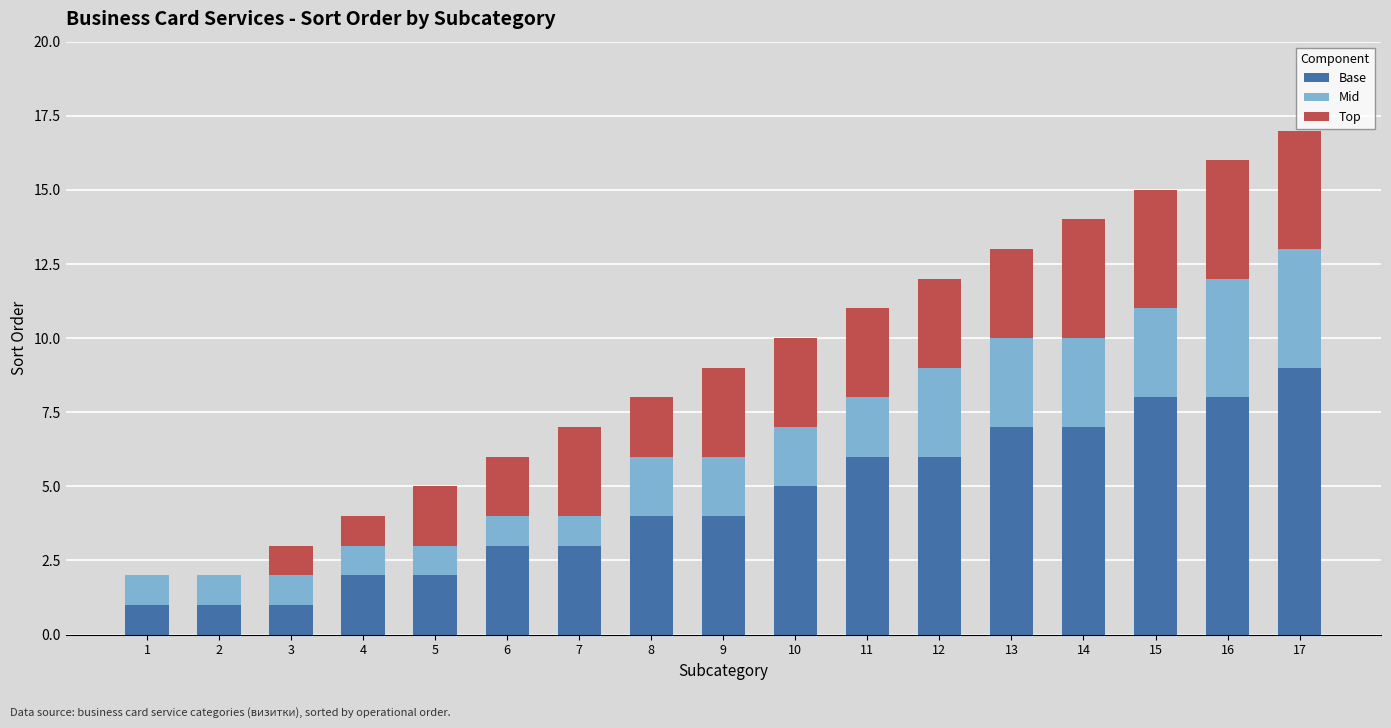

What is the total value across all series at 4?

4